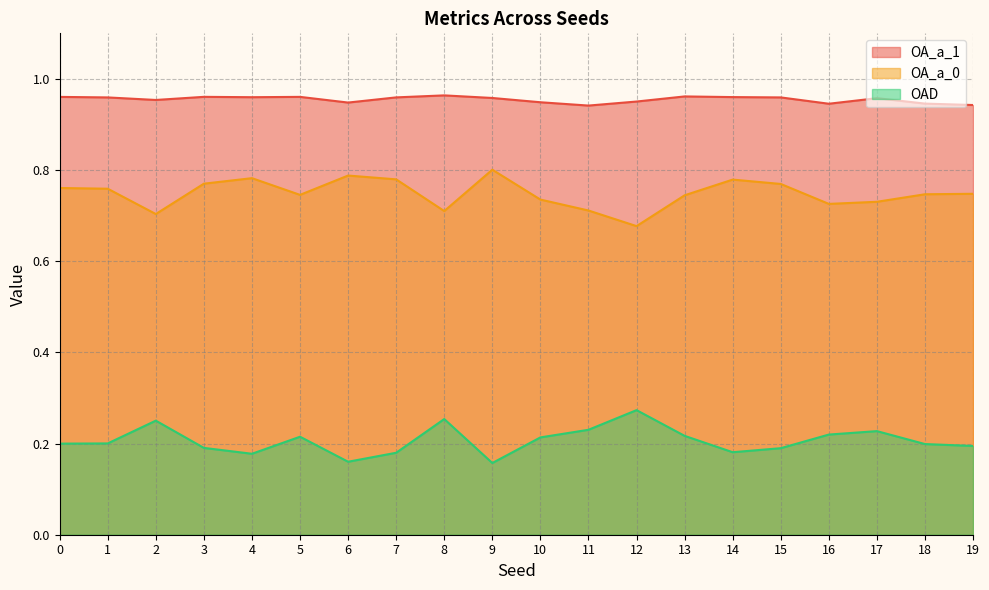

Reading right to left, transcribe all the data shown in this chart.

OA_a_1: 0.9	0.9	1.0	0.9	1.0	1.0	1.0	1.0	0.9	0.9	1.0	1.0	1.0	0.9	1.0	1.0	1.0	1.0	1.0	1.0
OA_a_0: 0.7	0.7	0.7	0.7	0.8	0.8	0.7	0.7	0.7	0.7	0.8	0.7	0.8	0.8	0.7	0.8	0.8	0.7	0.8	0.8
OAD: 0.2	0.2	0.2	0.2	0.2	0.2	0.2	0.3	0.2	0.2	0.2	0.3	0.2	0.2	0.2	0.2	0.2	0.3	0.2	0.2